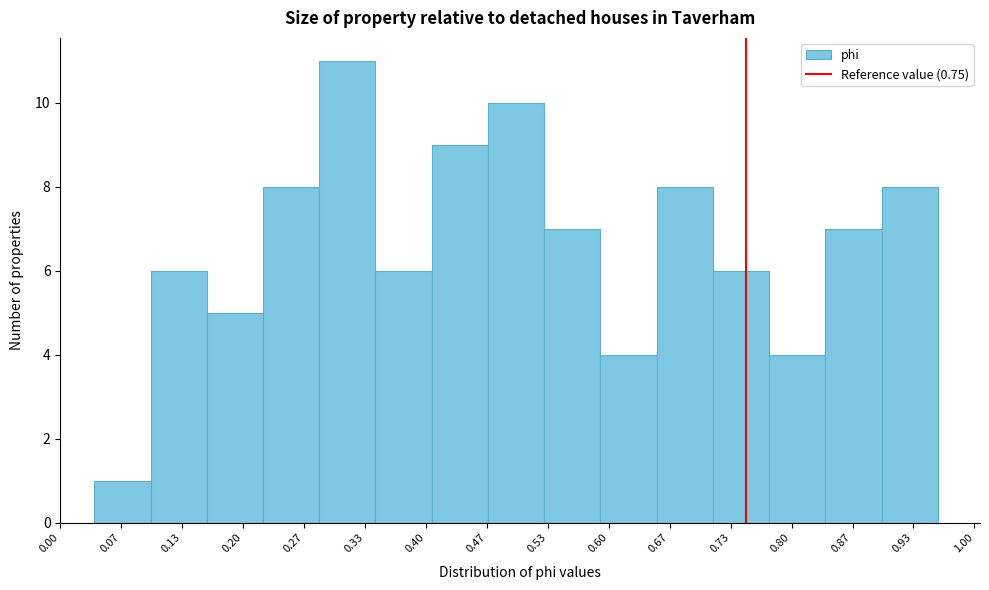

Reading left to right, transcribe this chart: for each bar, give the range it covers on the x-axis and its height. Neither the bar edges nor the heights are printed on the chart, so give them approximately, as read against the axes.

0.04 to 0.10: 1
0.10 to 0.16: 6
0.16 to 0.22: 5
0.22 to 0.28: 8
0.28 to 0.34: 11
0.34 to 0.41: 6
0.41 to 0.47: 9
0.47 to 0.53: 10
0.53 to 0.59: 7
0.59 to 0.65: 4
0.65 to 0.71: 8
0.71 to 0.78: 6
0.78 to 0.84: 4
0.84 to 0.90: 7
0.90 to 0.96: 8